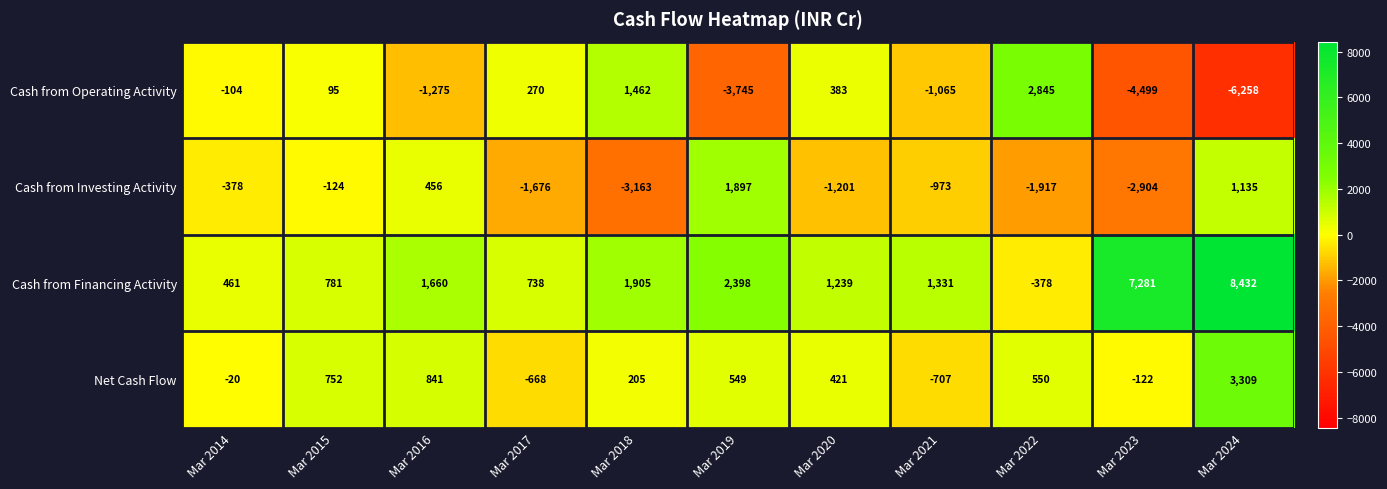

How many values in the Cash from Financing Activity series are below 1331?

5